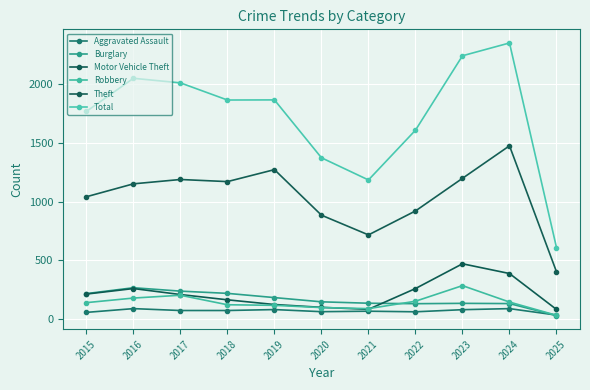

At which category does Burglary reach its first local peak?

2016